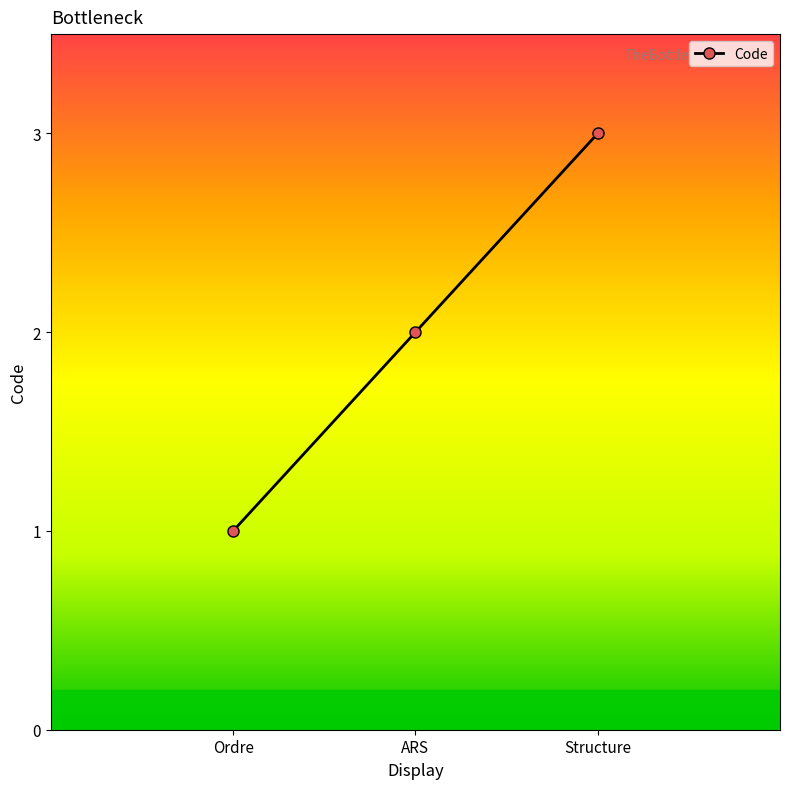

Read the value at Ordre.

1